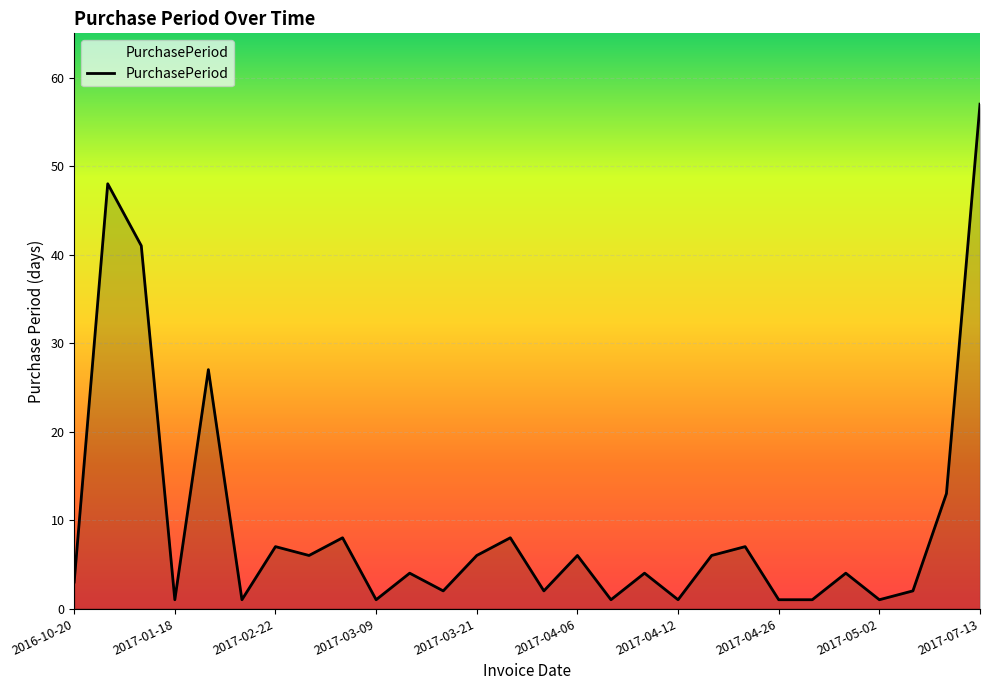

What is the difference between the maximum and minimum values?

56